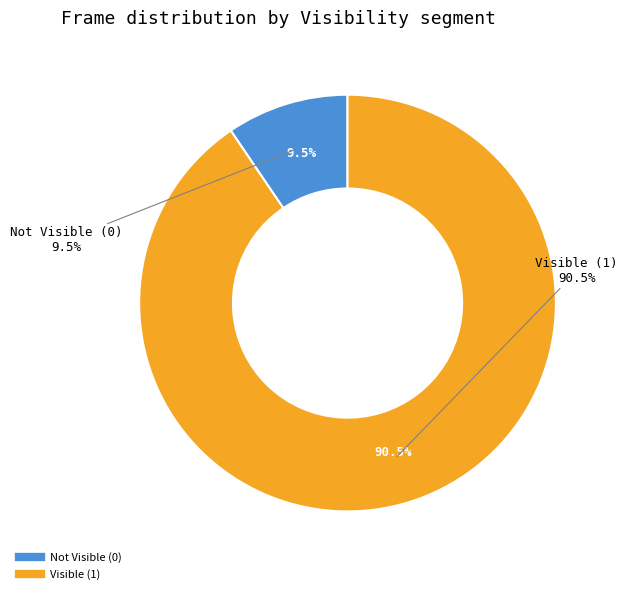

Rank the categories by value from lowest to highest.

Visibility=0, Visibility=1